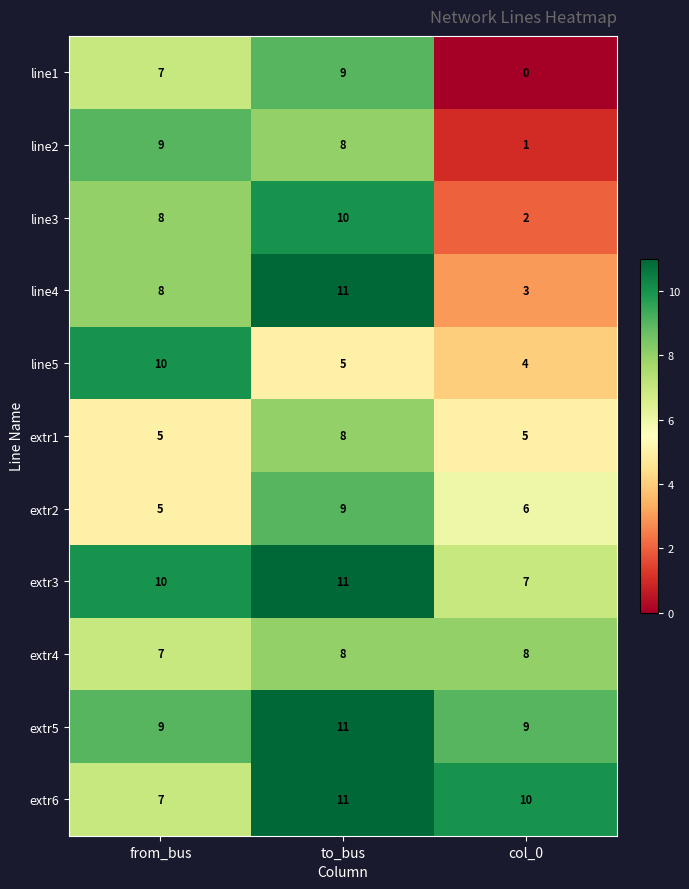

Count the number of categories in the chart.

3